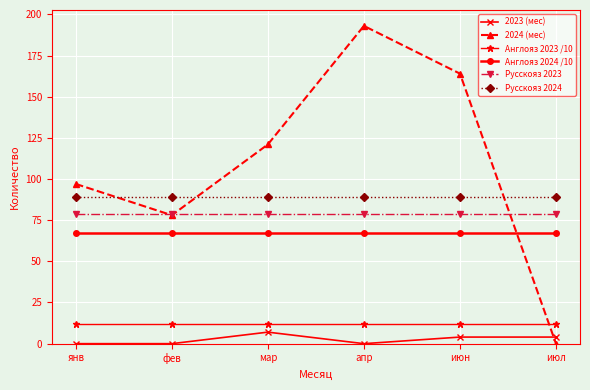

Reading left to right, extract all data points from this chart.

2023 (мес): янв=0.0	фев=0.0	мар=7.0	апр=0.0	июн=4.0	июл=4.0
2024 (мес): янв=97.0	фев=78.0	мар=121.0	апр=193.0	июн=164.0	июл=0.0
Англояз 2023 /10: янв=11.9	фев=11.9	мар=11.9	апр=11.9	июн=11.9	июл=11.9
Англояз 2024 /10: янв=67.0	фев=67.0	мар=67.0	апр=67.0	июн=67.0	июл=67.0
Русскояз 2023: янв=79.0	фев=79.0	мар=79.0	апр=79.0	июн=79.0	июл=79.0
Русскояз 2024: янв=89.0	фев=89.0	мар=89.0	апр=89.0	июн=89.0	июл=89.0